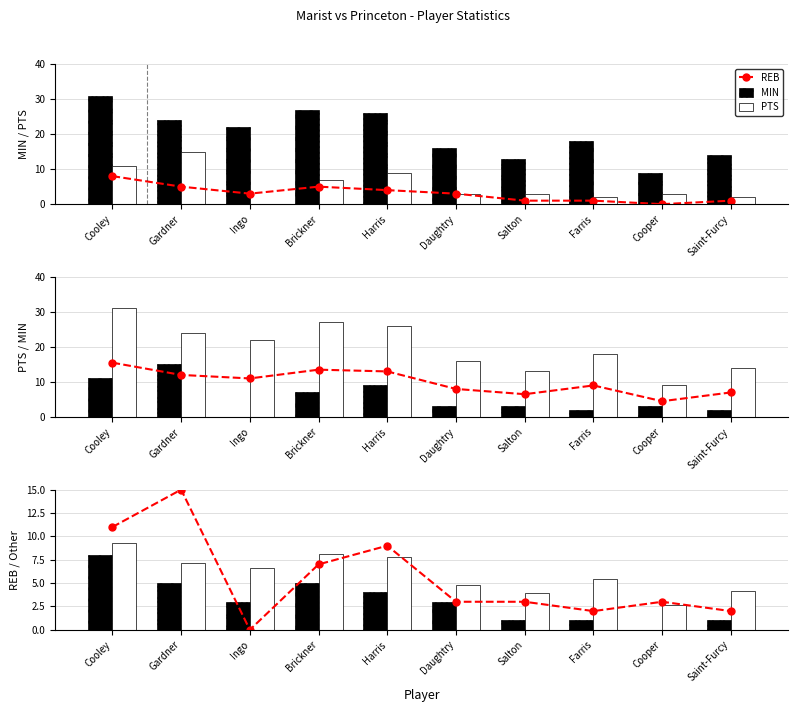

What is the total value across all series at Brickner?

20.1